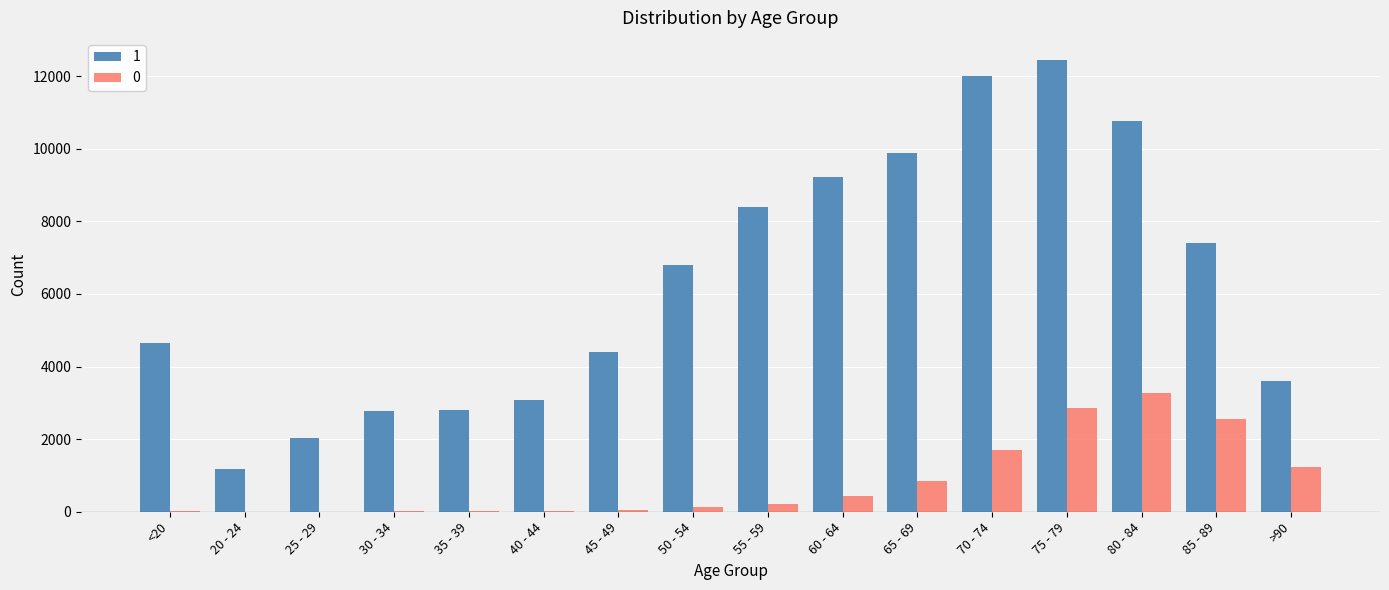

Is the value of 1 at >90 greater than the value of 0 at 45 - 49?

Yes